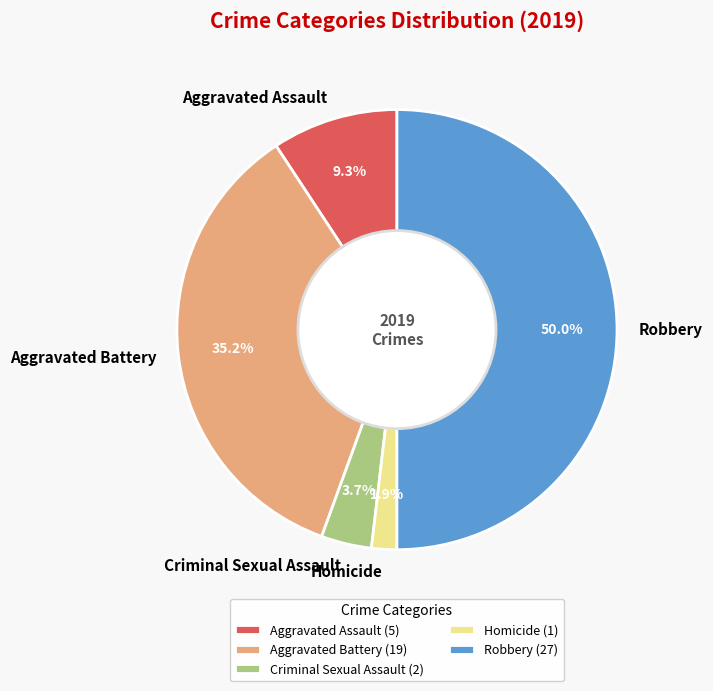

To the nearest percent, what is the difference between the largest and smallest slice percentages?

48%